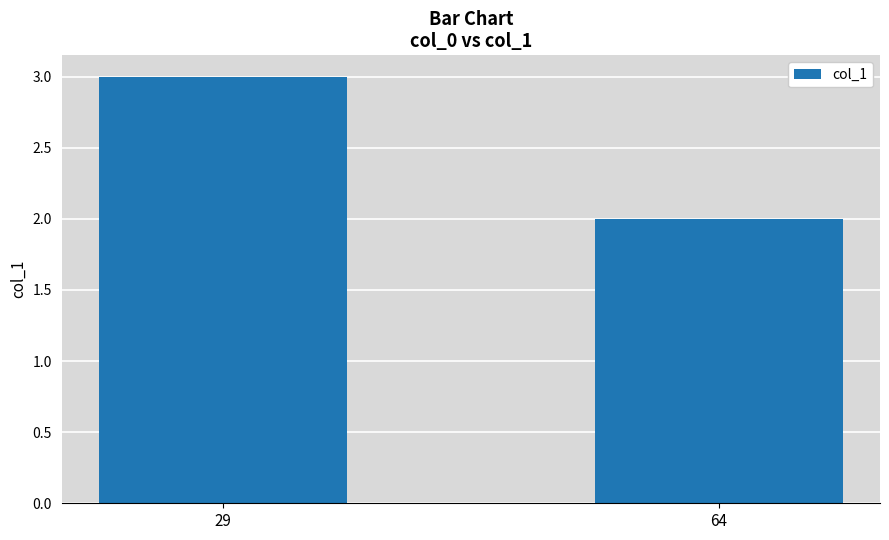

Is it true that the value at 64 is 2?

True